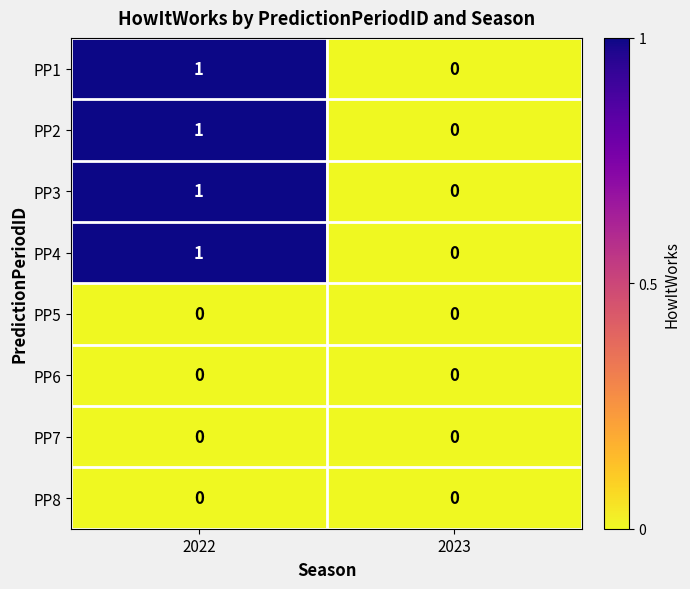

Is it true that PP7 equals 0 at 2023?

True